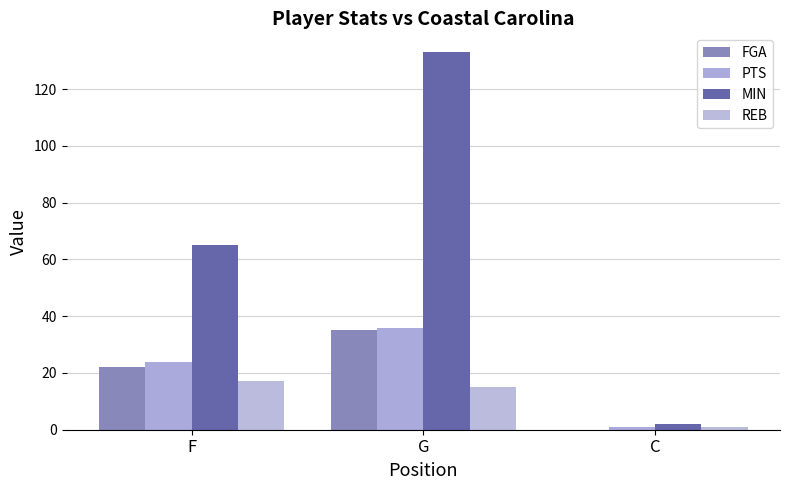

What is the label of the 2nd bar from the right?

G